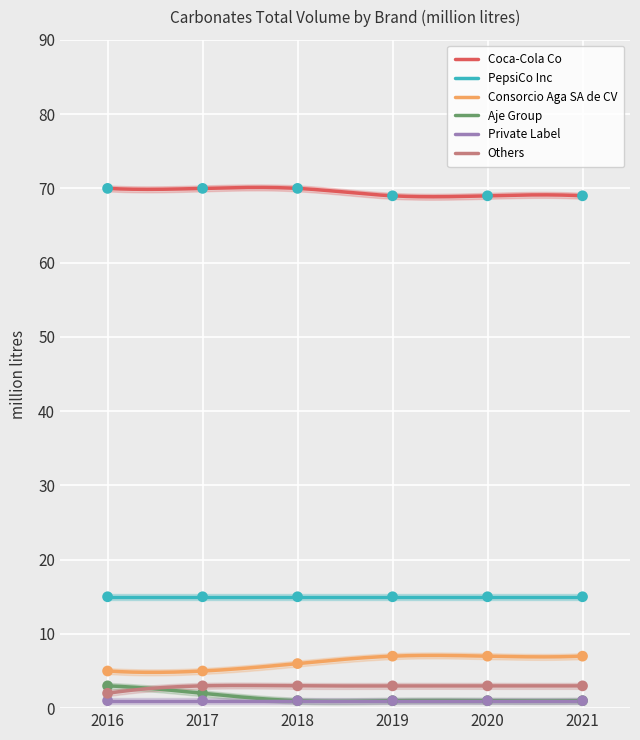

Which series has the largest total across all categories?

Coca-Cola Co